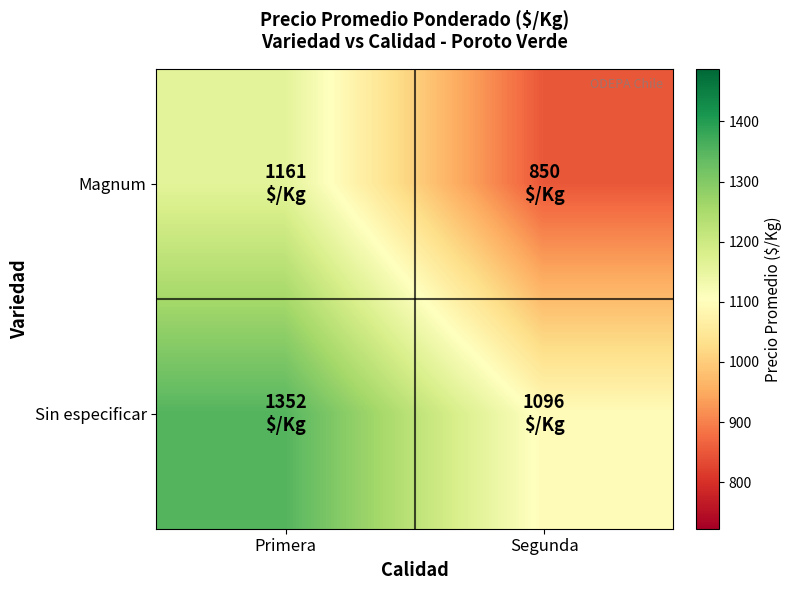

Which series changed the most between Primera and Segunda?

Magnum